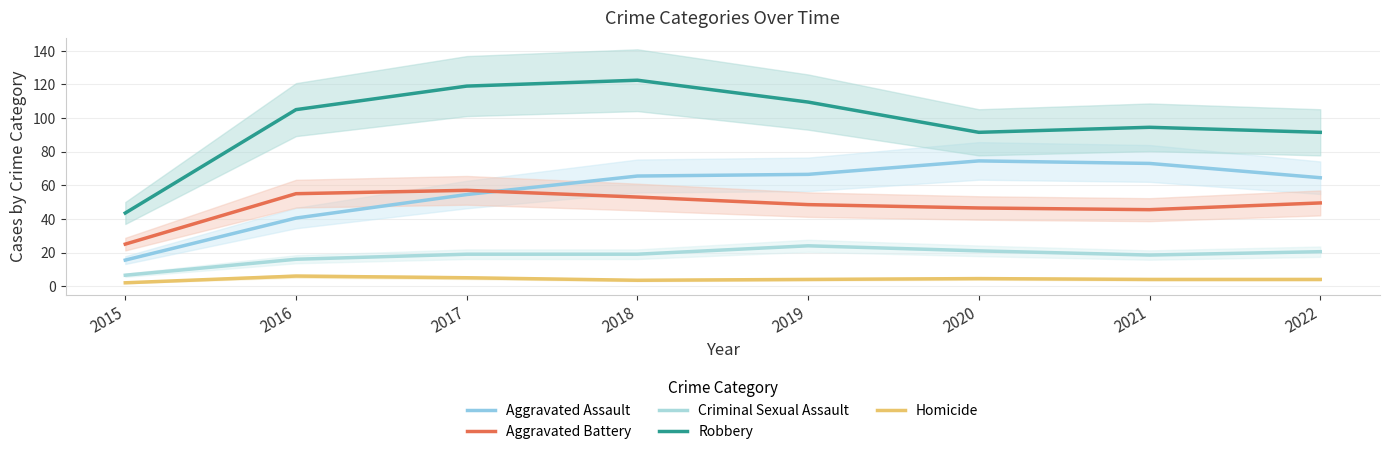

Which series has the largest range (max minus min)?

Robbery